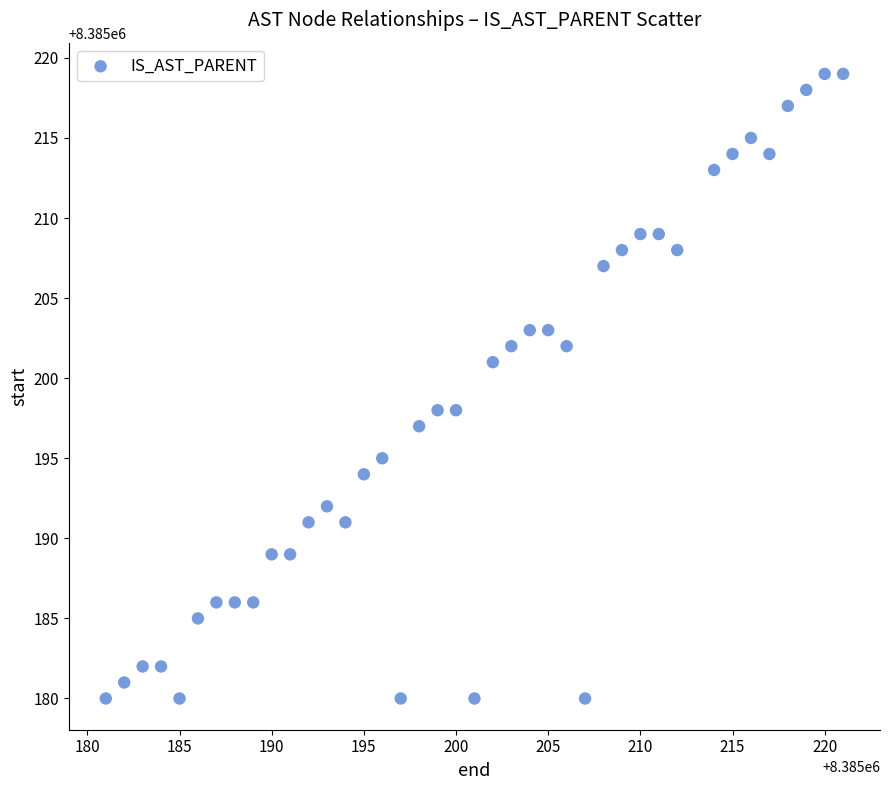

What is the range of X values (max minus min)?

40